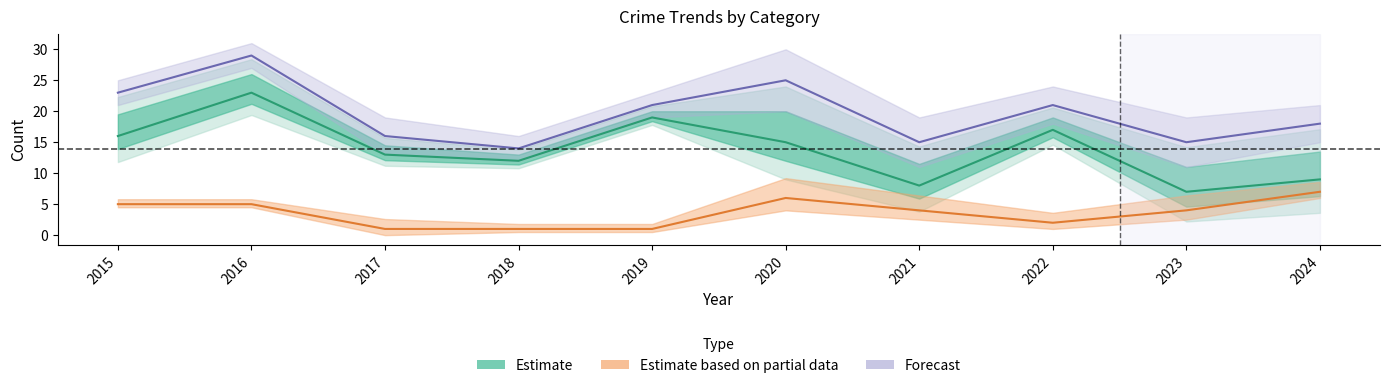

What is the value of the Forecast point at the 5th from the left?

21